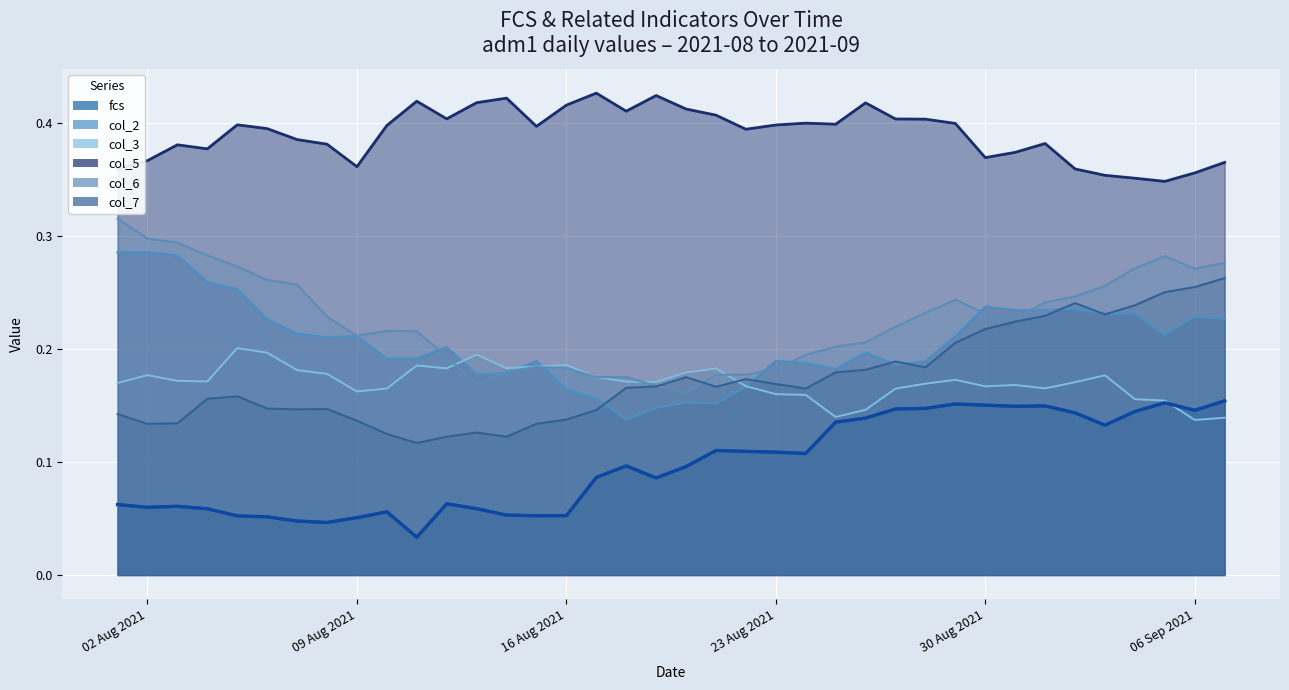

True or false: the data has more than 0 interior local peaks.

True